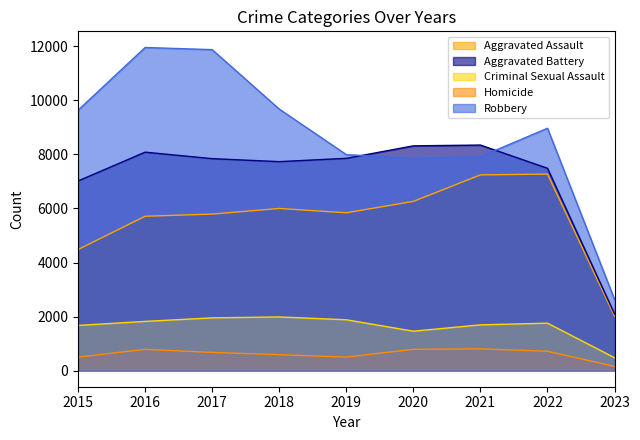

Rank the series at 2016 from highest to lowest value.

Robbery, Aggravated Battery, Aggravated Assault, Criminal Sexual Assault, Homicide